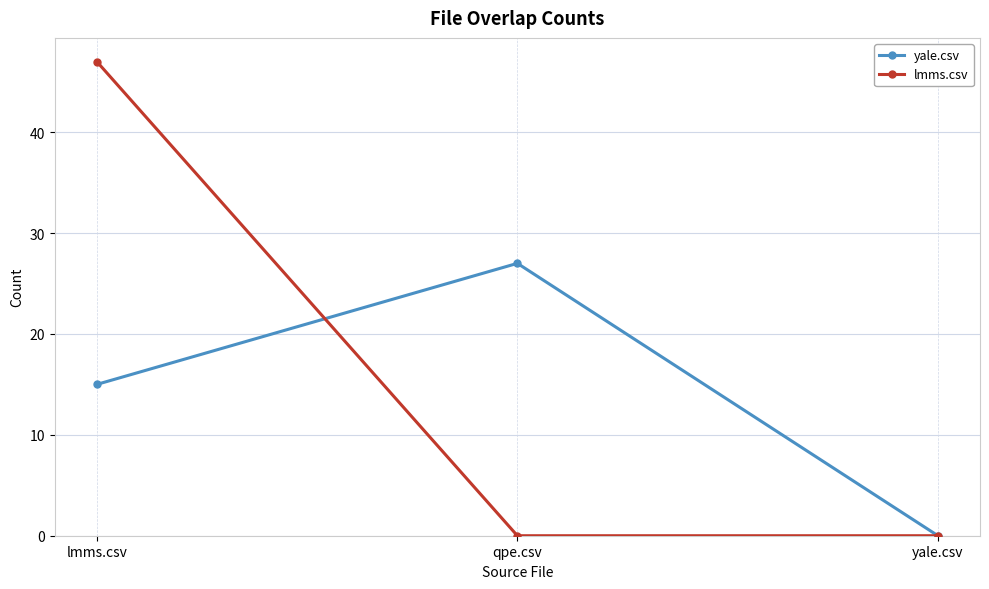

List the labels in order of yale.csv value, smallest first.

yale.csv, lmms.csv, qpe.csv